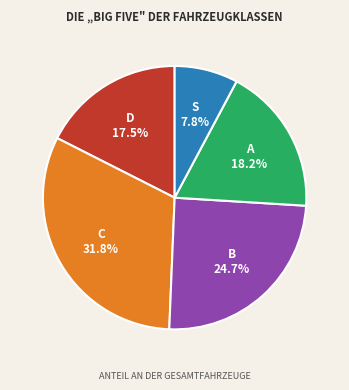

Is B the majority of the pie?

No